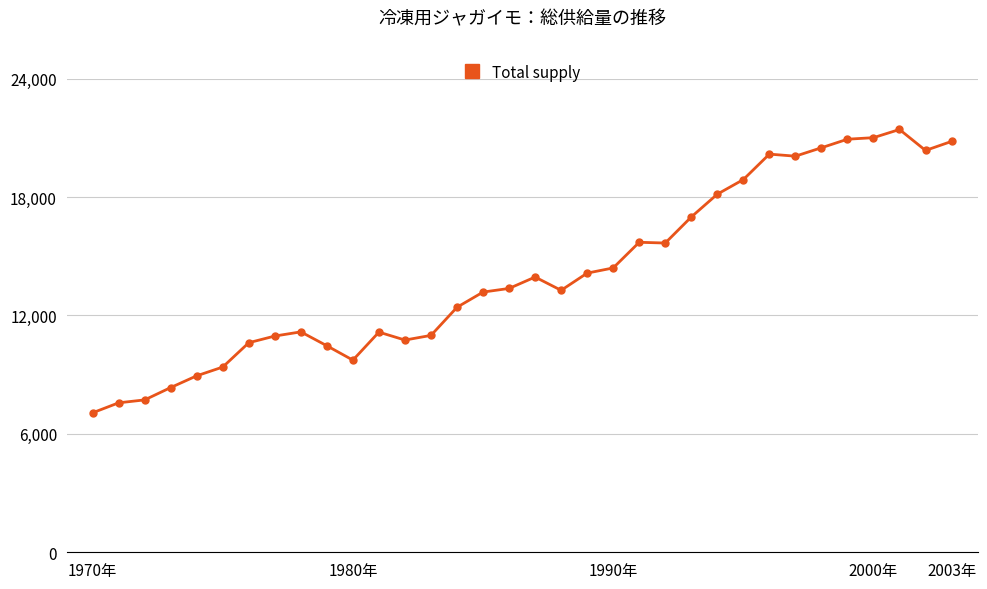

True or false: the data has more than 2 interior local peaks.

True